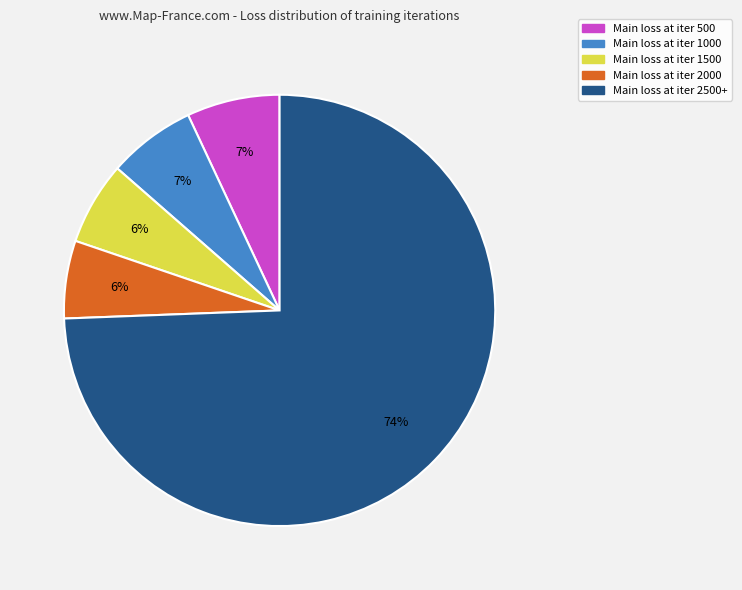

What is the ratio of the value at Main loss at iter 1500 to the value at Main loss at iter 500?

0.9